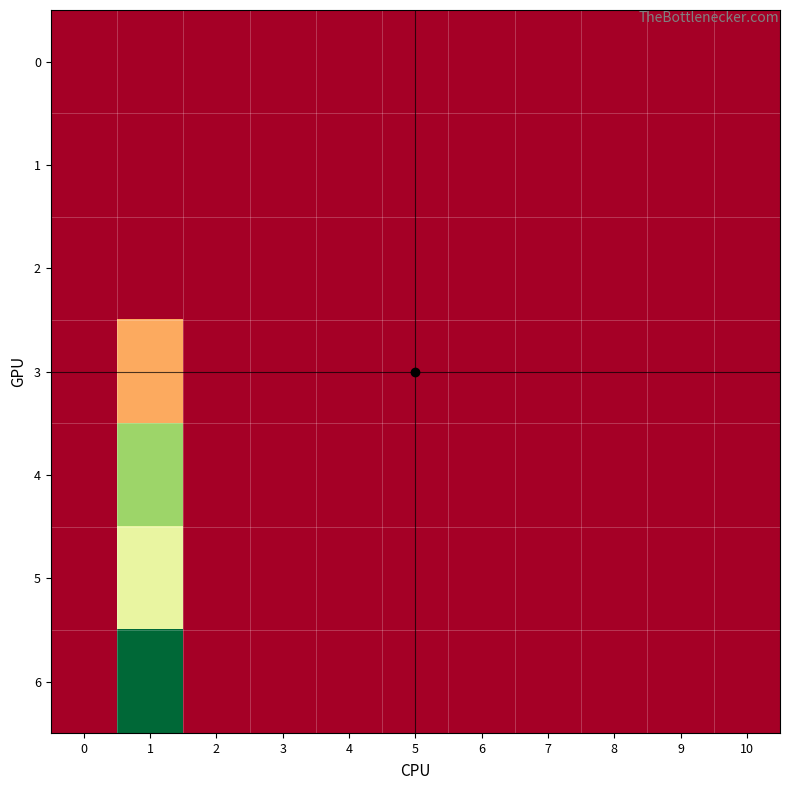

Reading left to right, what are all the values shown in this chart?

0: 0=0	1=0	2=0	3=0	4=0	5=0	6=0	7=0	8=0	9=0	10=0
1: 0=0	1=0	2=0	3=0	4=0	5=0	6=0	7=0	8=0	9=0	10=0
2: 0=0	1=0	2=0	3=0	4=0	5=0	6=0	7=0	8=0	9=0	10=0
3: 0=0	1=46	2=0	3=0	4=0	5=0	6=0	7=0	8=0	9=0	10=0
4: 0=0	1=111	2=0	3=0	4=0	5=0	6=0	7=0	8=0	9=0	10=0
5: 0=0	1=87	2=0	3=0	4=0	5=0	6=0	7=0	8=0	9=0	10=0
6: 0=0	1=156	2=0	3=0	4=0	5=0	6=0	7=0	8=0	9=0	10=0